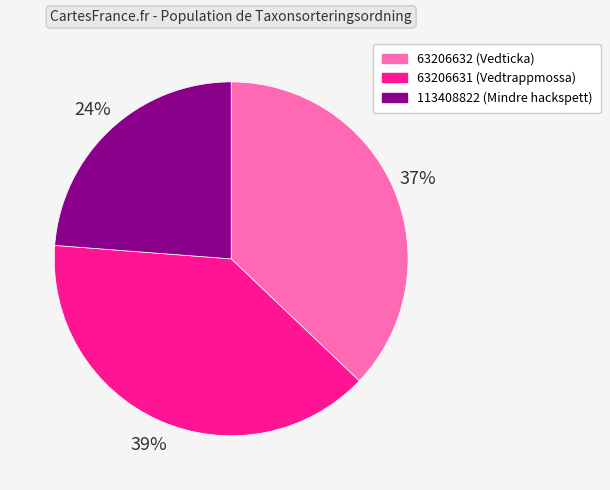

Is the sum of 113408822 and 63206631 greater than half?

Yes